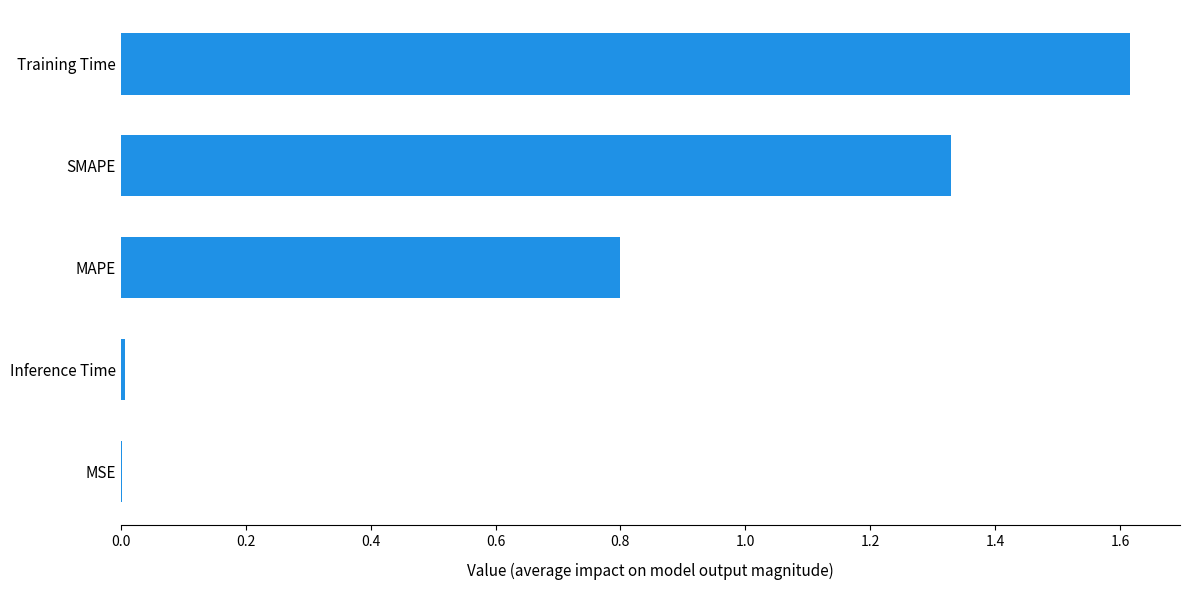

What is the sum of all values?

3.8